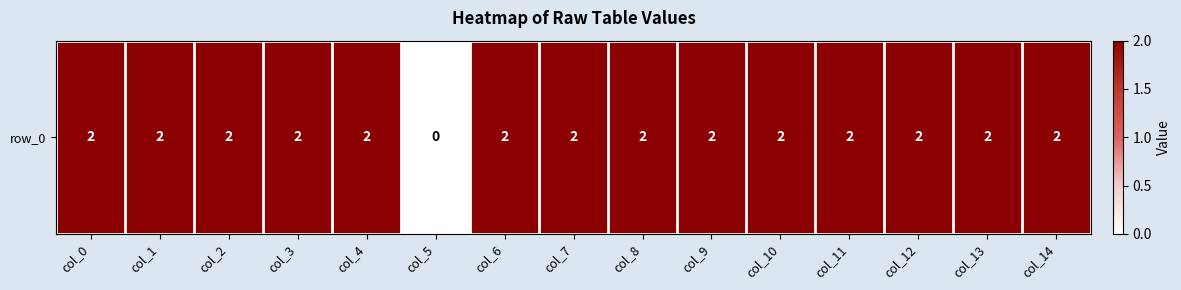

Is it true that the value at col_0 is 1?

False